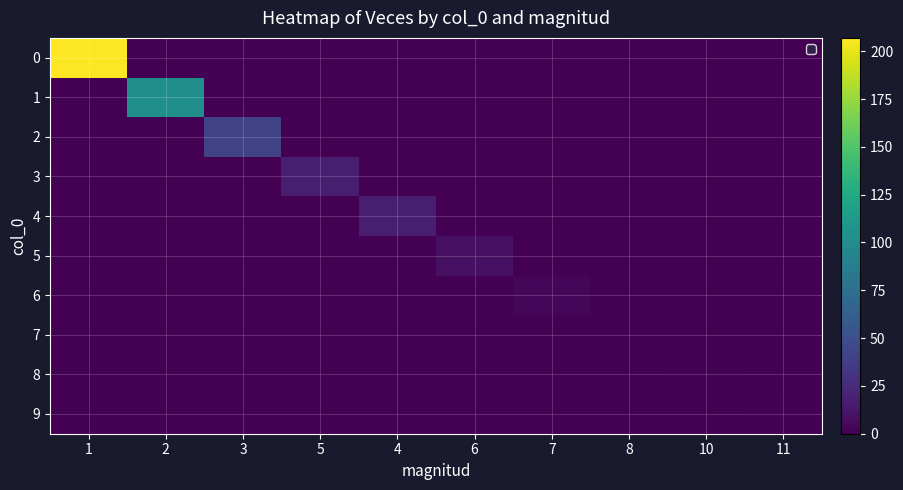

What is the total value across all series at 11?

1